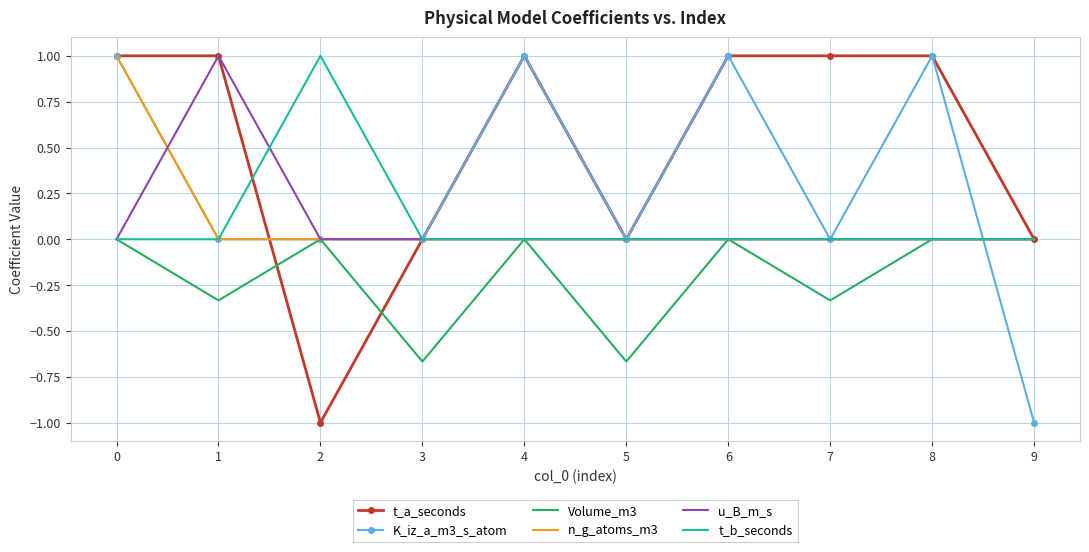

True or false: t_b_seconds and u_B_m_s cross at least once.

True